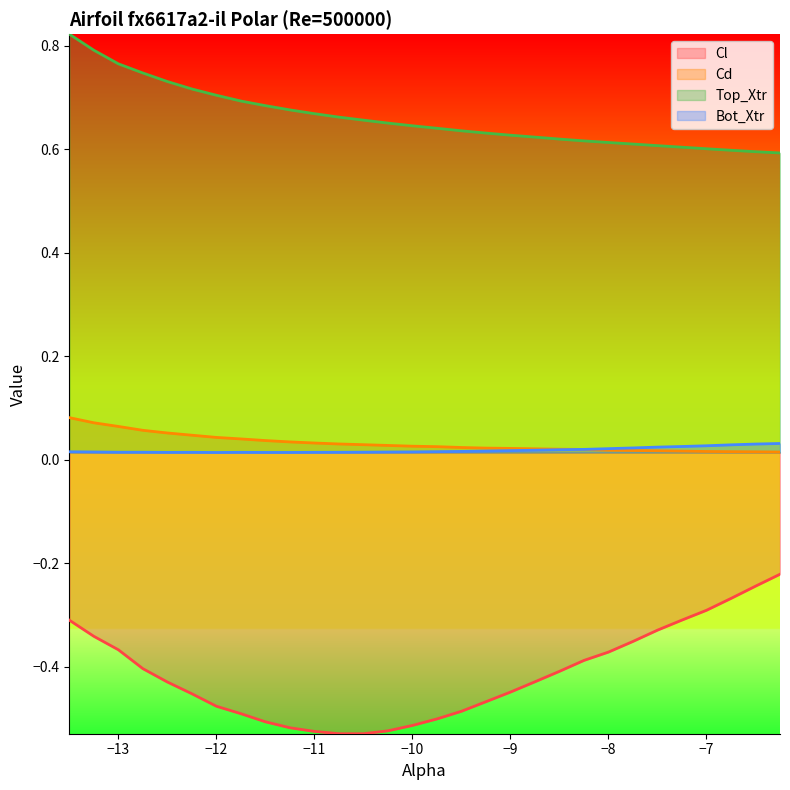

What is the minimum value shown in the chart?

-0.5